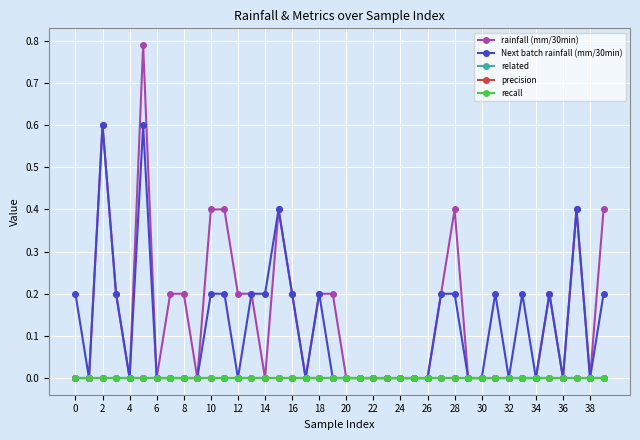

Is this an area chart (filled region under the line)?

No